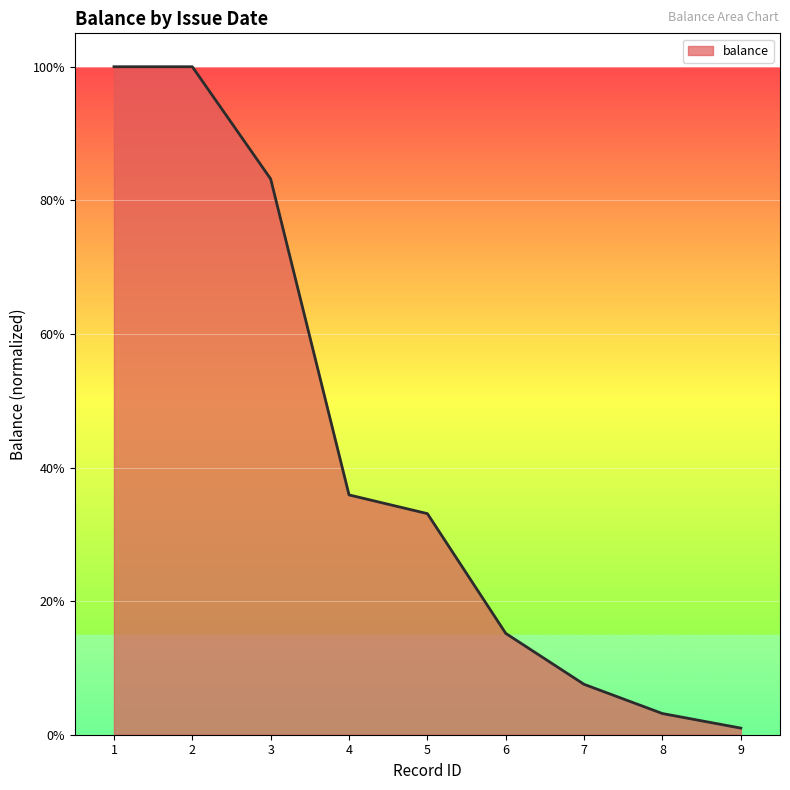

Is this an area chart (filled region under the line)?

Yes